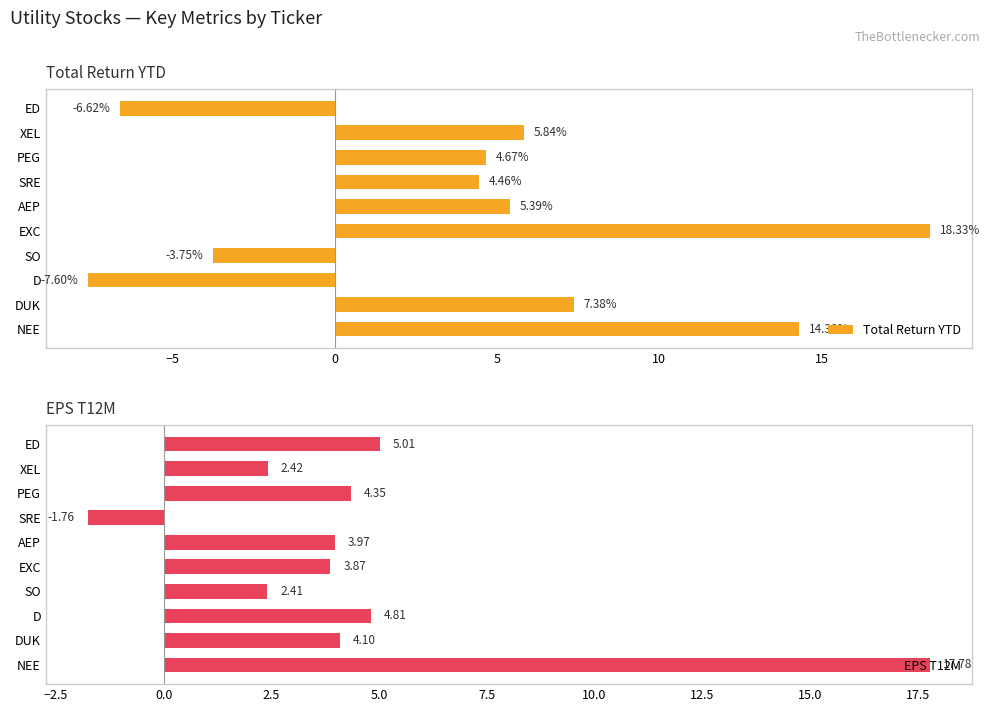

Which series has the largest total across all categories?

EPS T12M